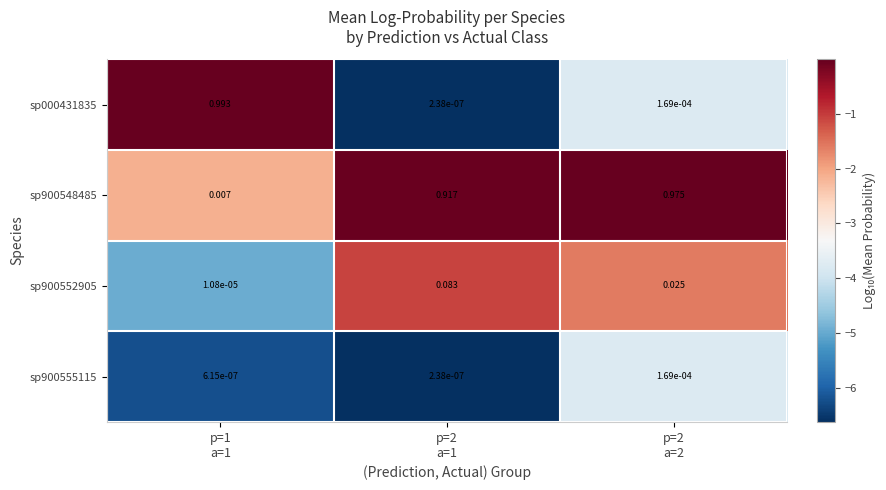

At which category is the sum across all series the highest?

p=2
a=2